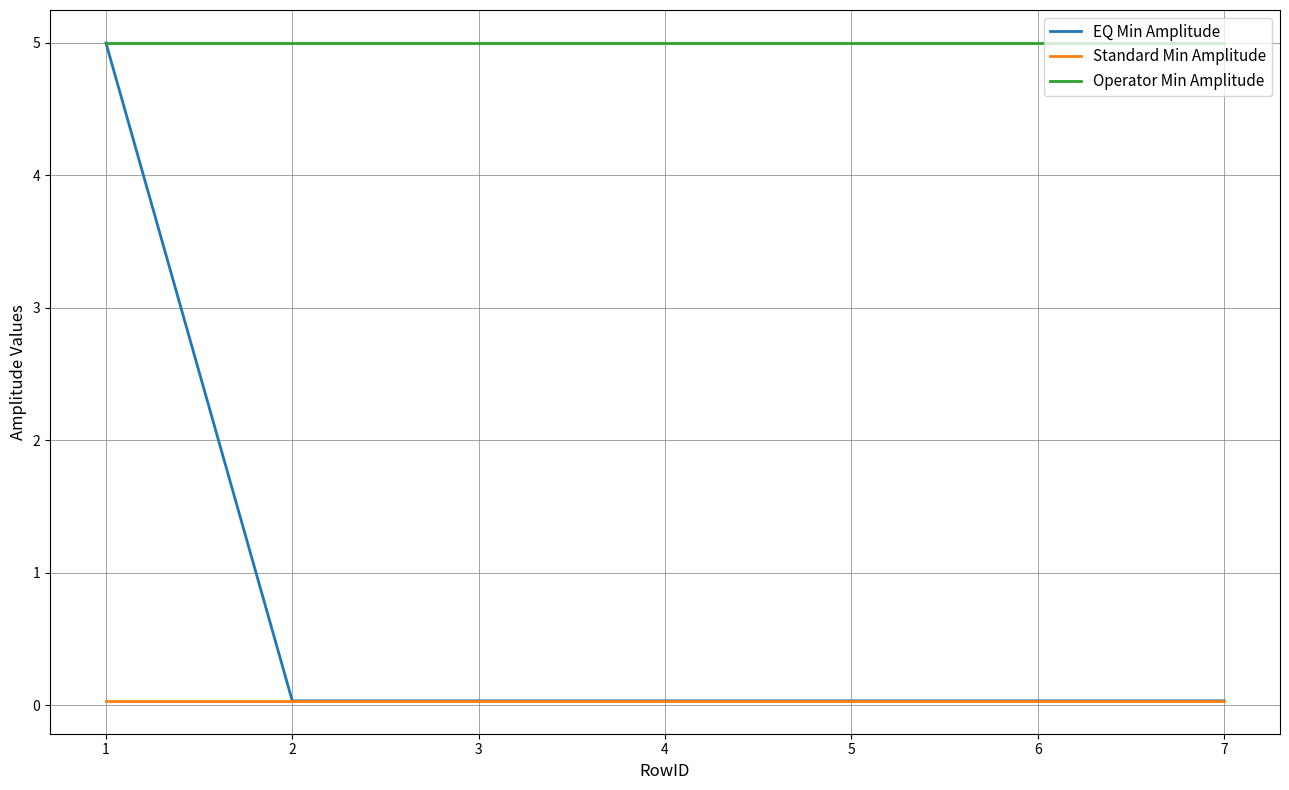

At which category is the sum across all series the highest?

1